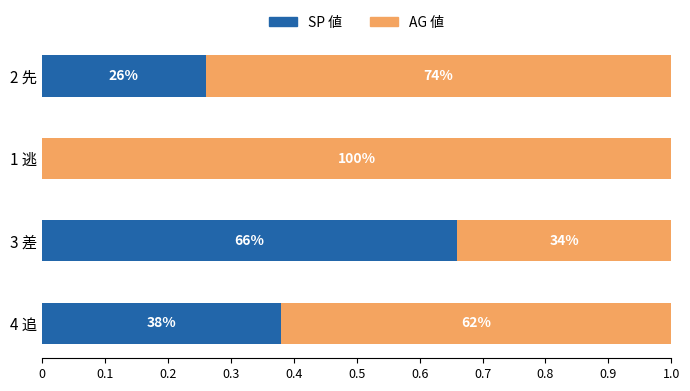

What are all the series names shown in the legend?

SP 値, AG 値